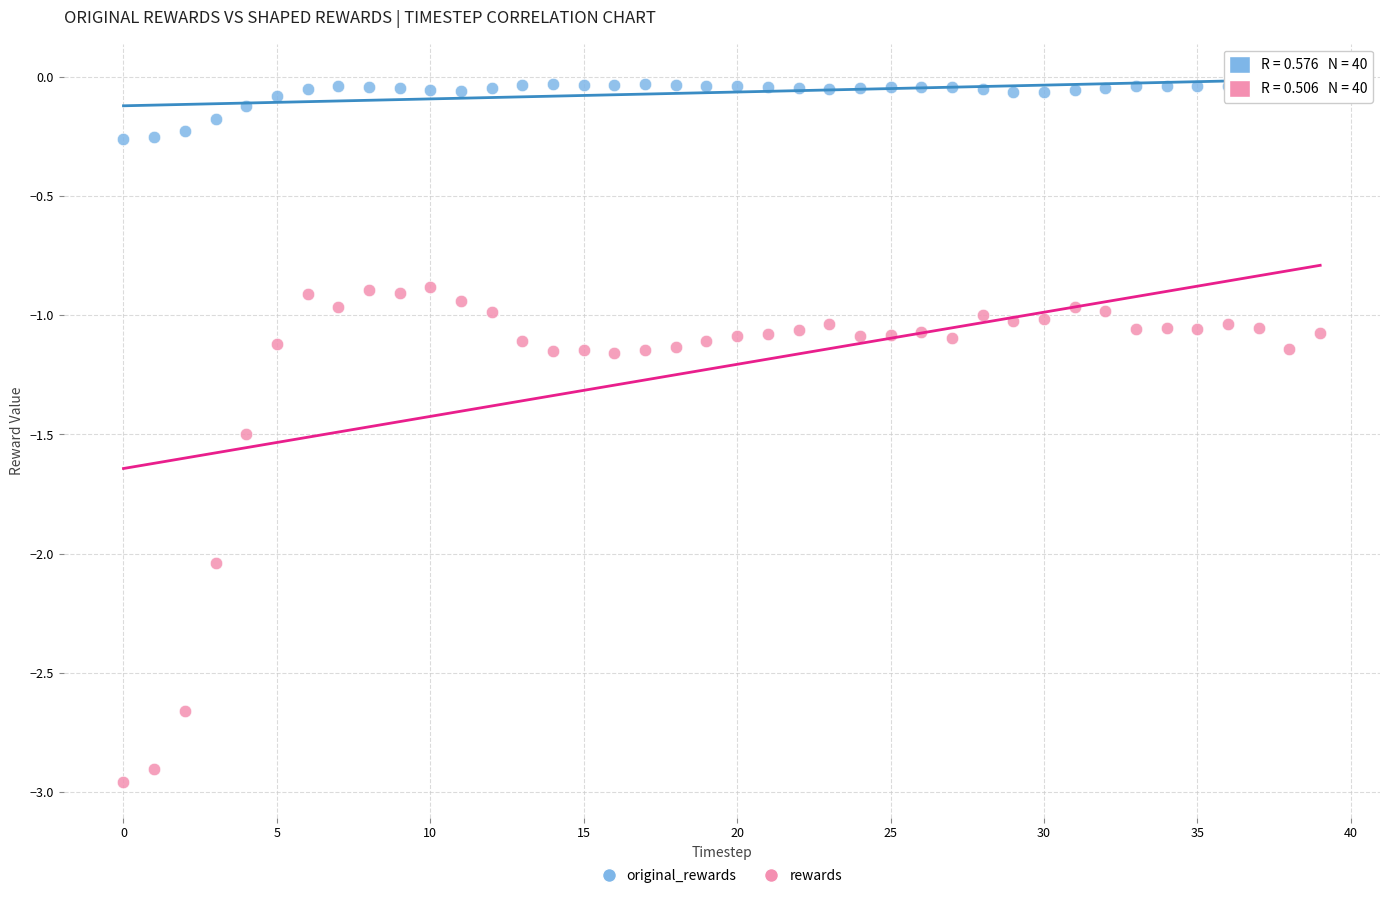

Which series contains the highest Y value?

original_rewards